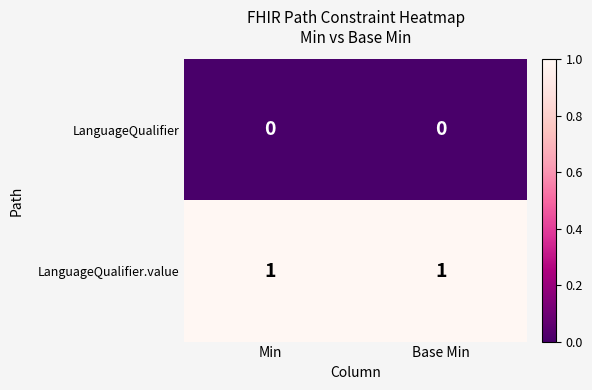

Reading right to left, list all the values displayed in this chart.

LanguageQualifier: 0	0
LanguageQualifier.value: 1	1